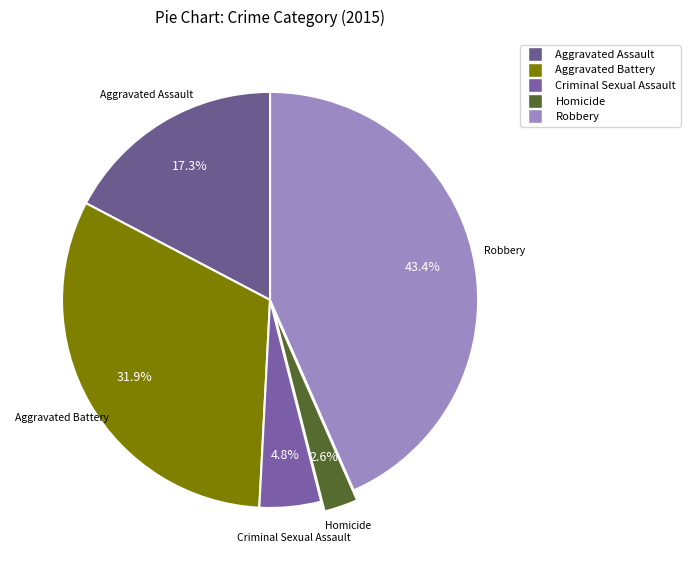

What is the total percentage of Aggravated Assault and Aggravated Battery?

49.2%